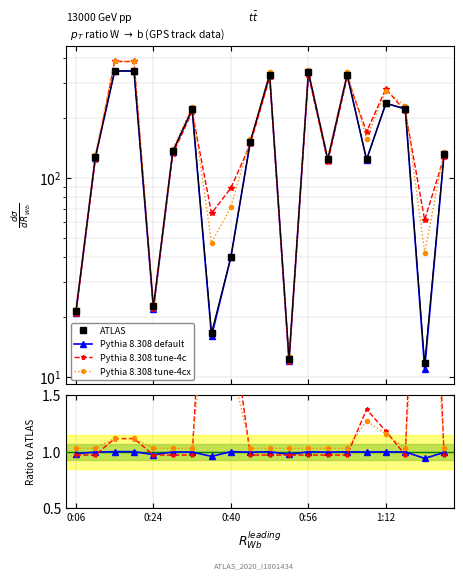

What is the label of the 20th point from the right?

0:06